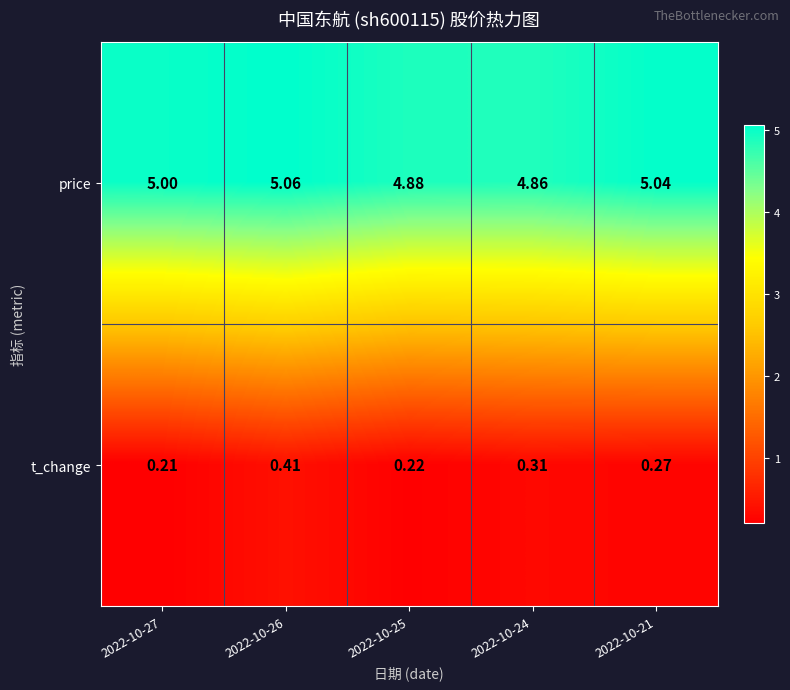

Which series has the largest total across all categories?

price